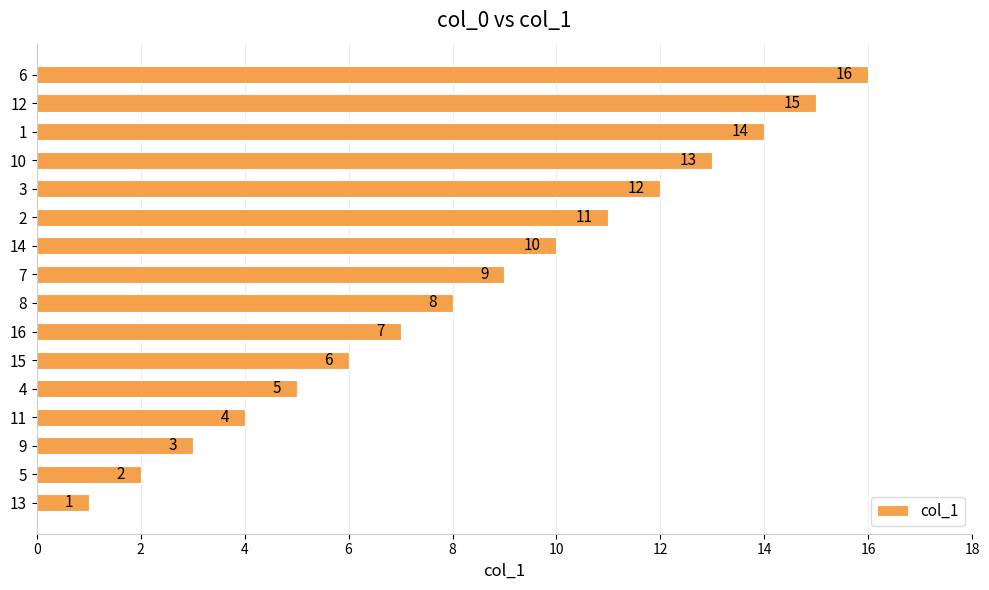

At which label is the value closest to 8?

8